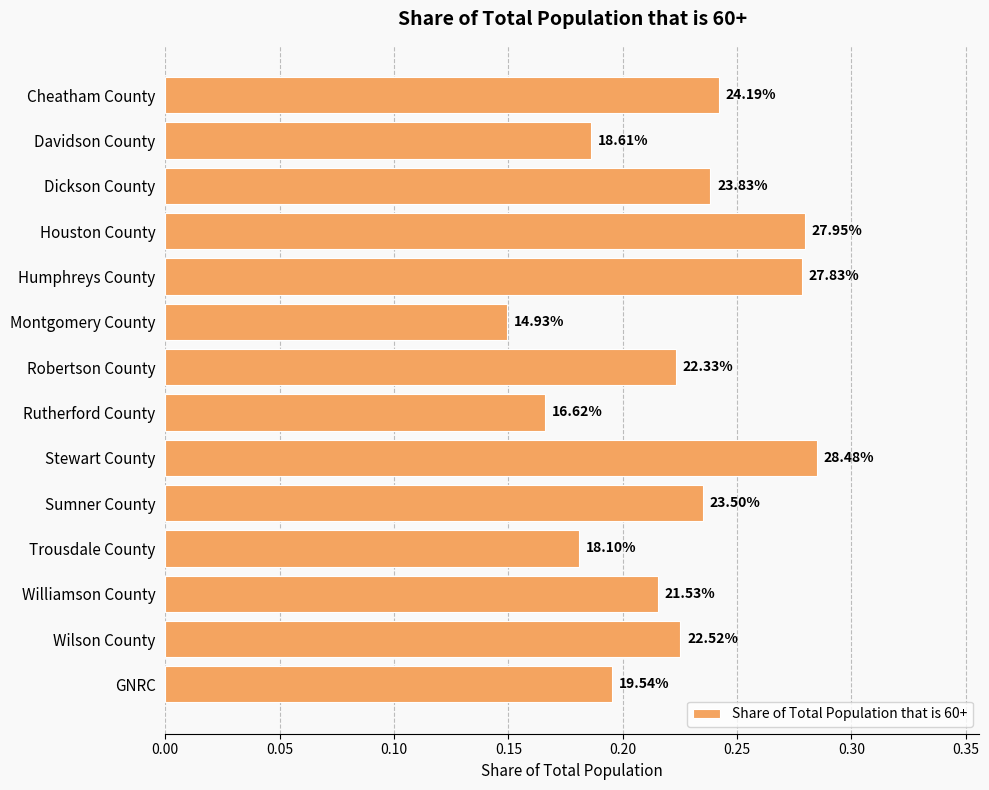

Are the bars horizontal?

Yes